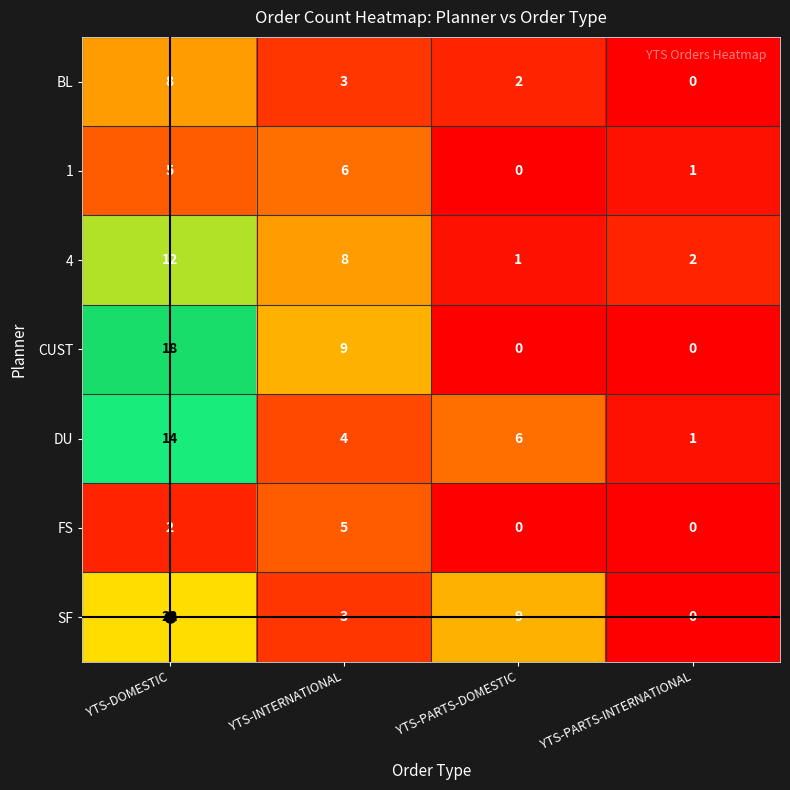

The 1 series shows 0 at YTS-PARTS-DOMESTIC. True or false?

True